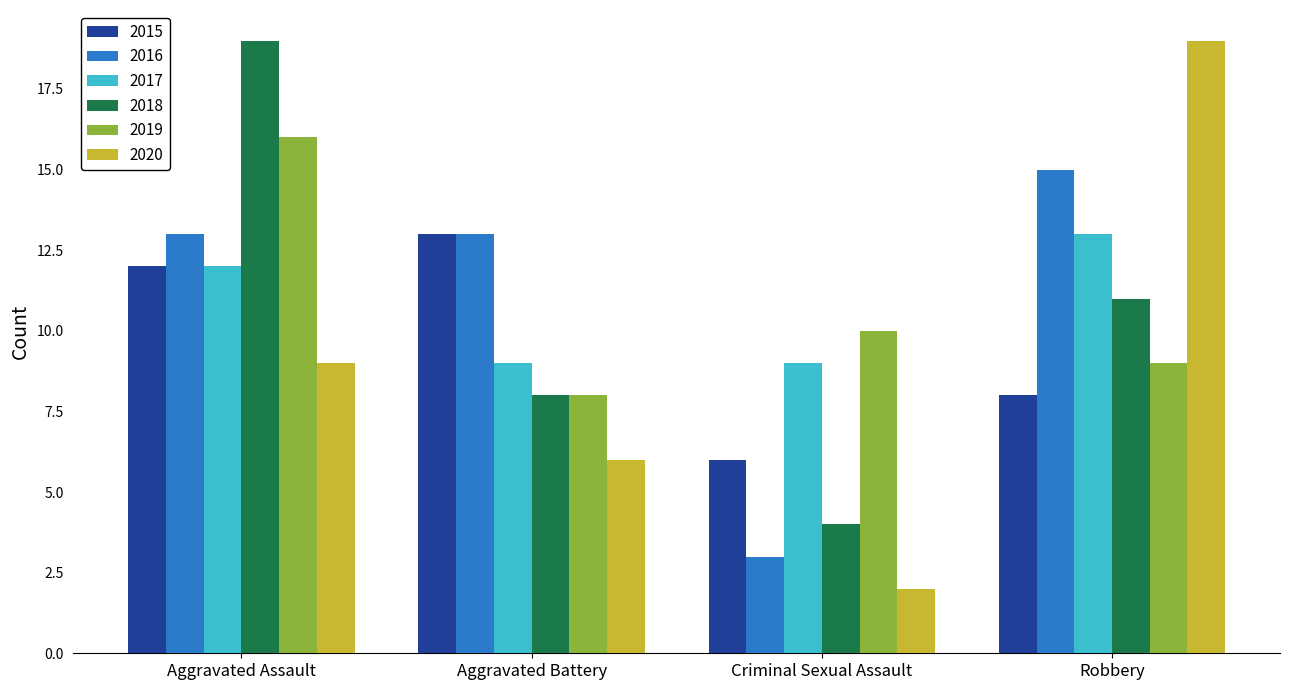

The 2017 series shows 12 at Aggravated Assault. True or false?

True